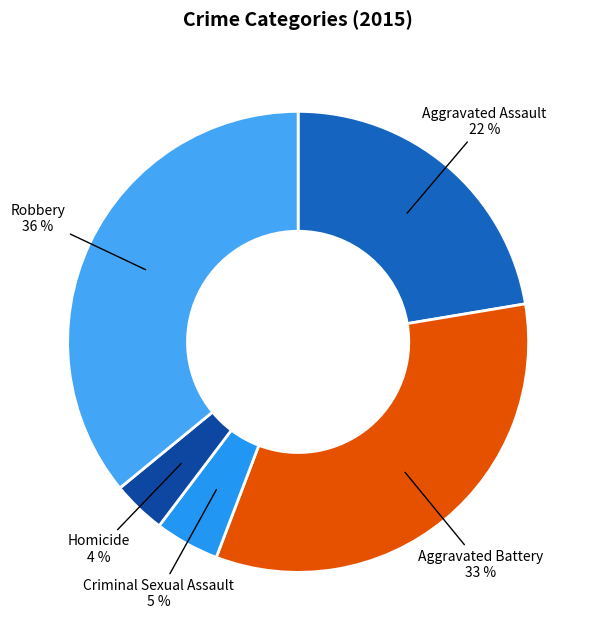

To the nearest percent, what is the difference between the largest and smallest slice percentages?

32%